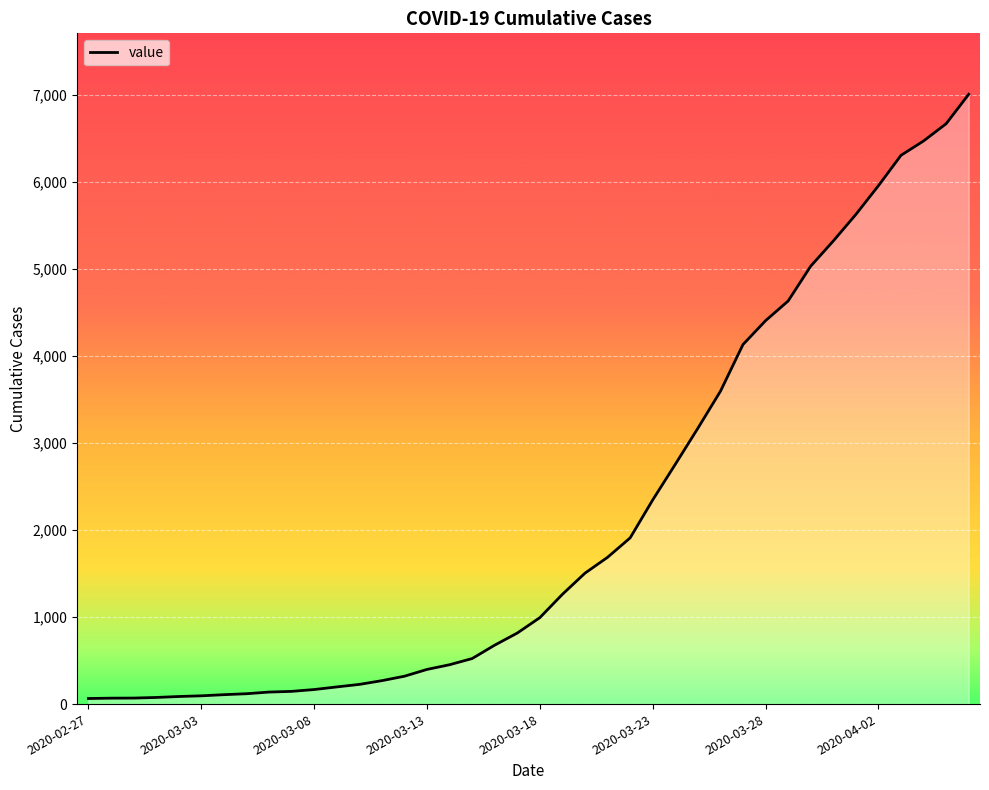

What is the greatest value displayed?

7004